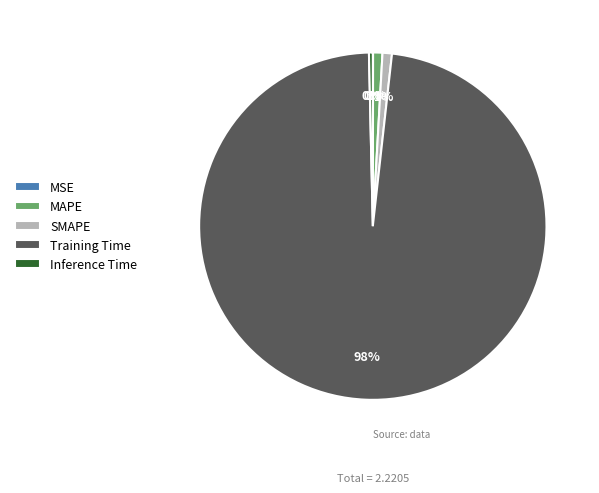

What is the largest slice in the pie chart?

Training Time